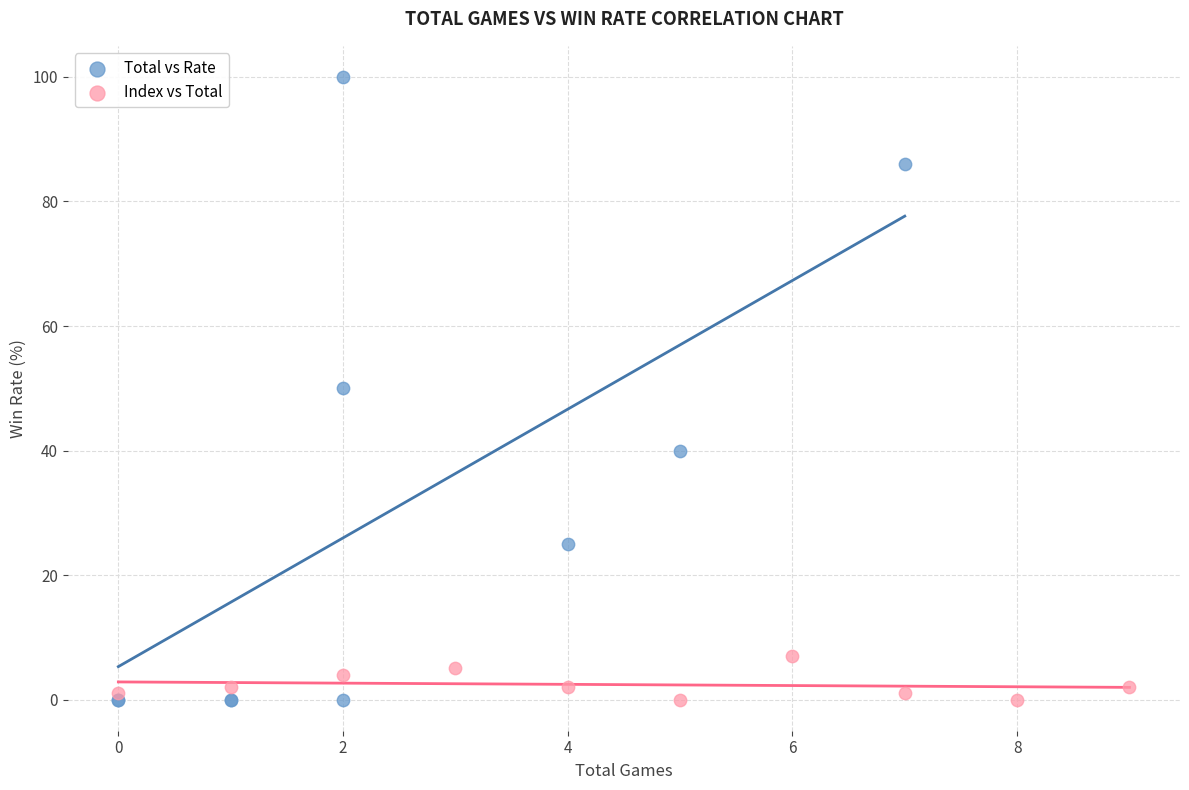

Which series has the widest spread of Y values?

Total vs Rate